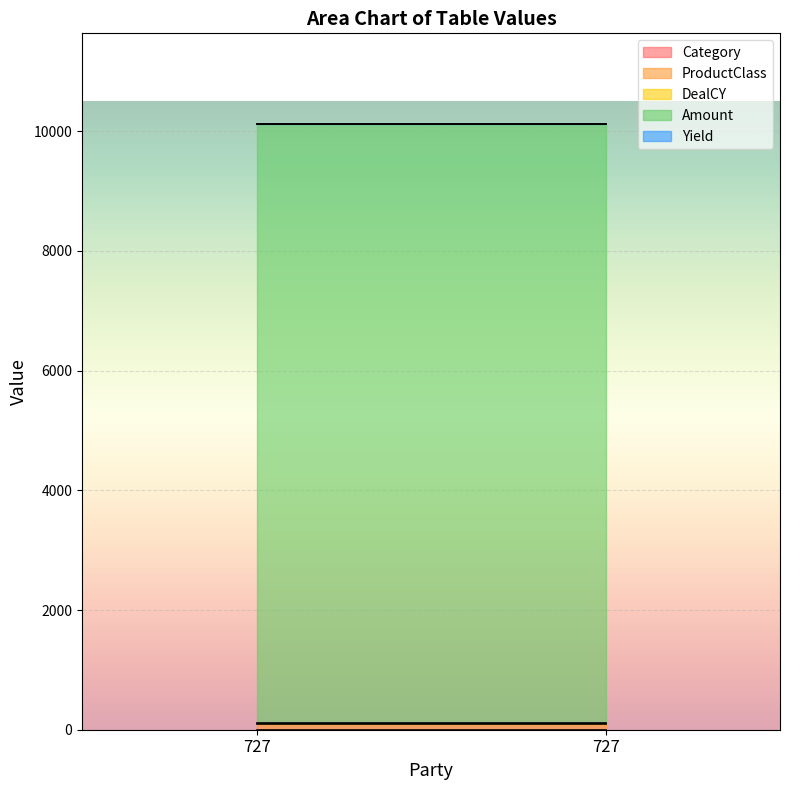

What is the sum of all Category values?

6